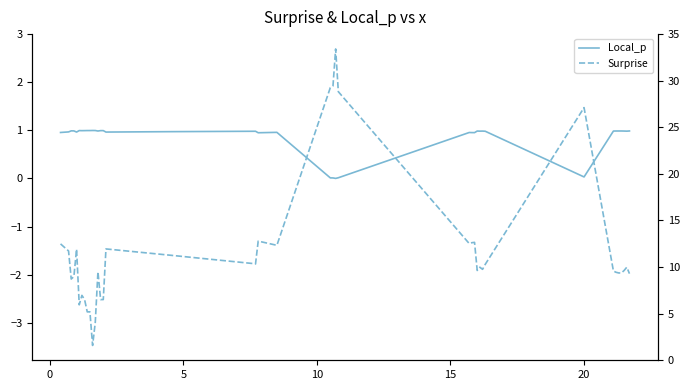

In Local_p, how many points are lower than both neighbors (excluding endpoints)?

10